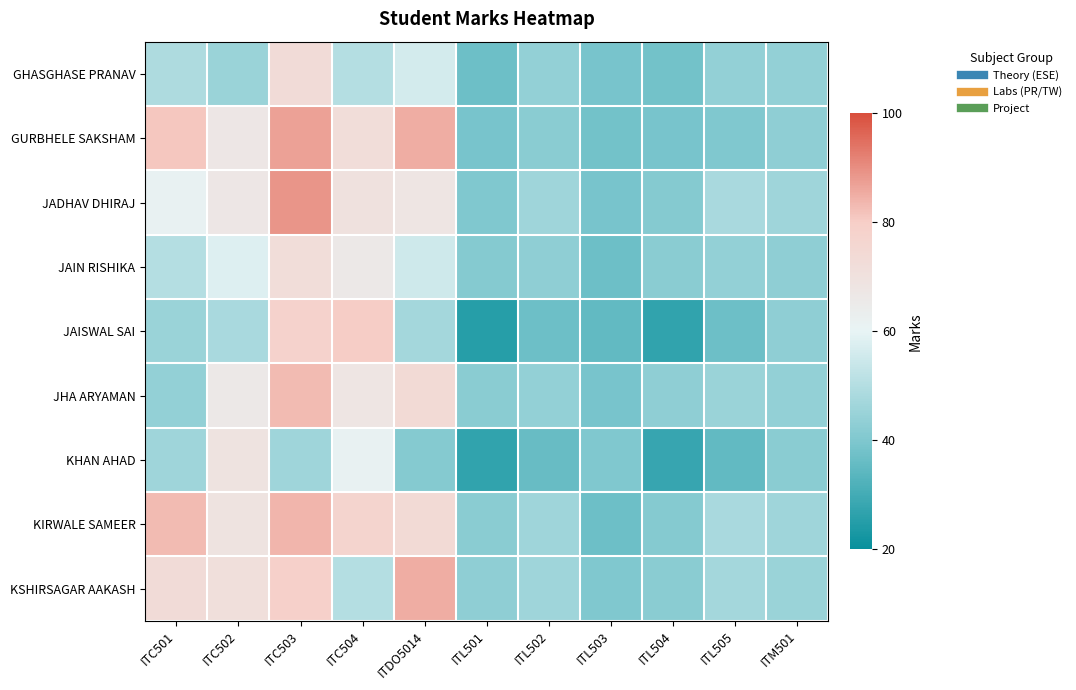

At which category does the chart reach its minimum across all series?

ITL501